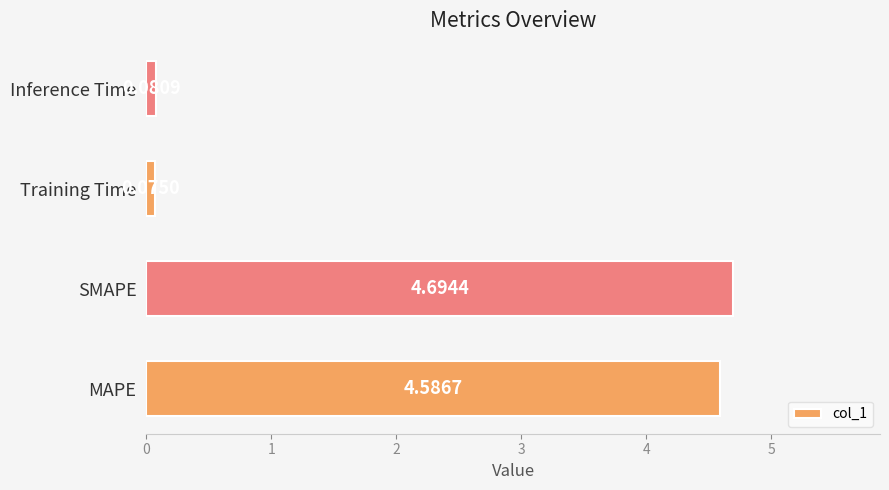

Which label corresponds to the smallest value in the chart?

Training Time